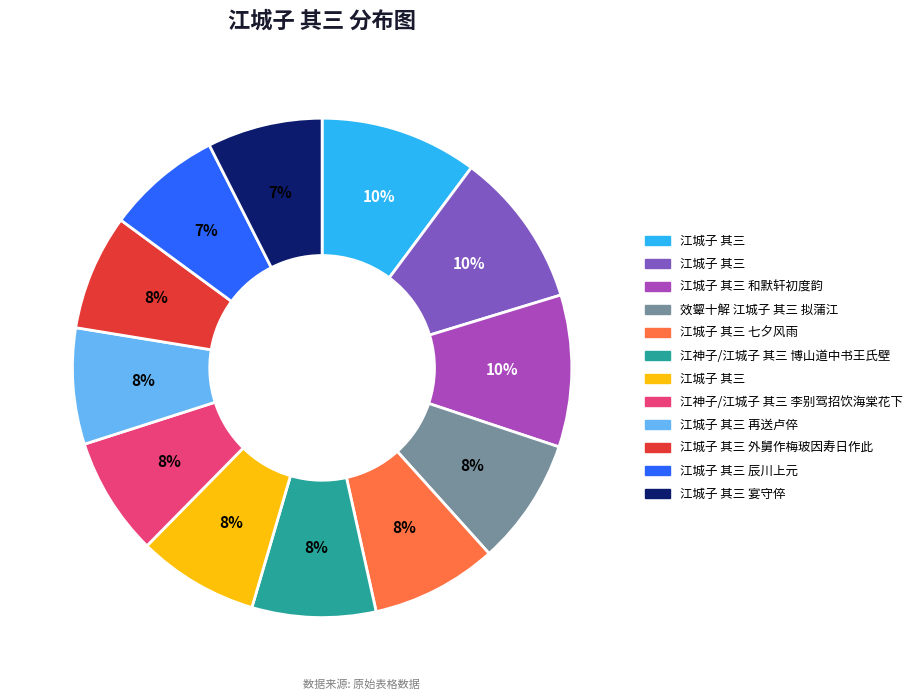

To the nearest percent, what is the difference between the largest and smallest slice percentages?

3%